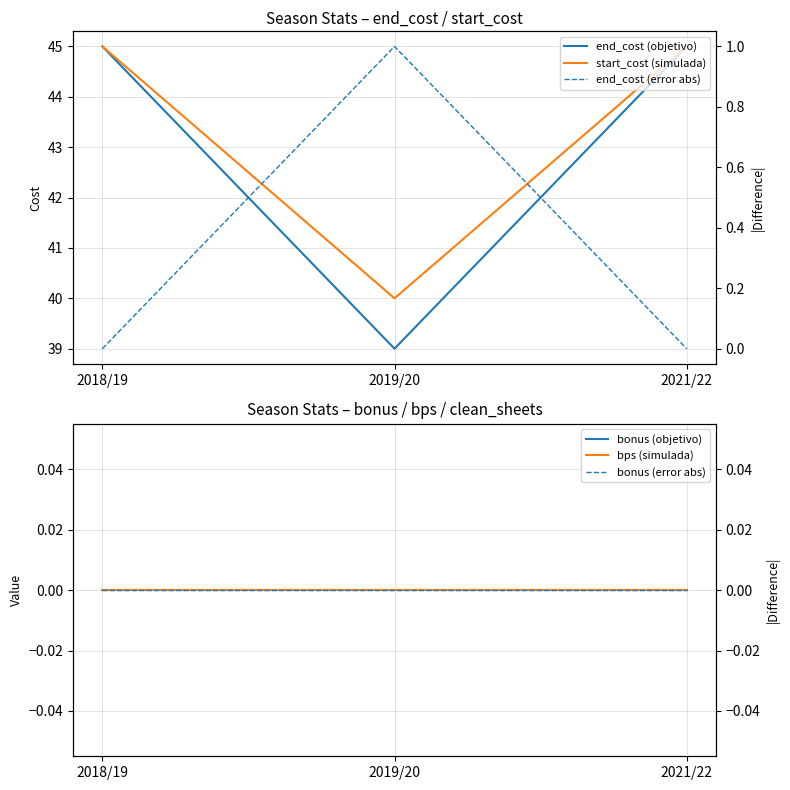

Which label corresponds to the largest value in the chart?

2018/19